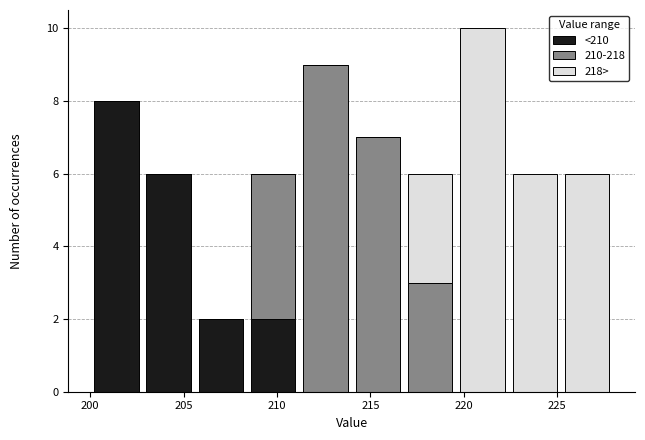

What is the total height of the stacked bar covering 222.5 to 225.0 on the x-axis? Neither the bar edges nor the heights are printed on the chart, so give them approximately, as read against the axes.

6